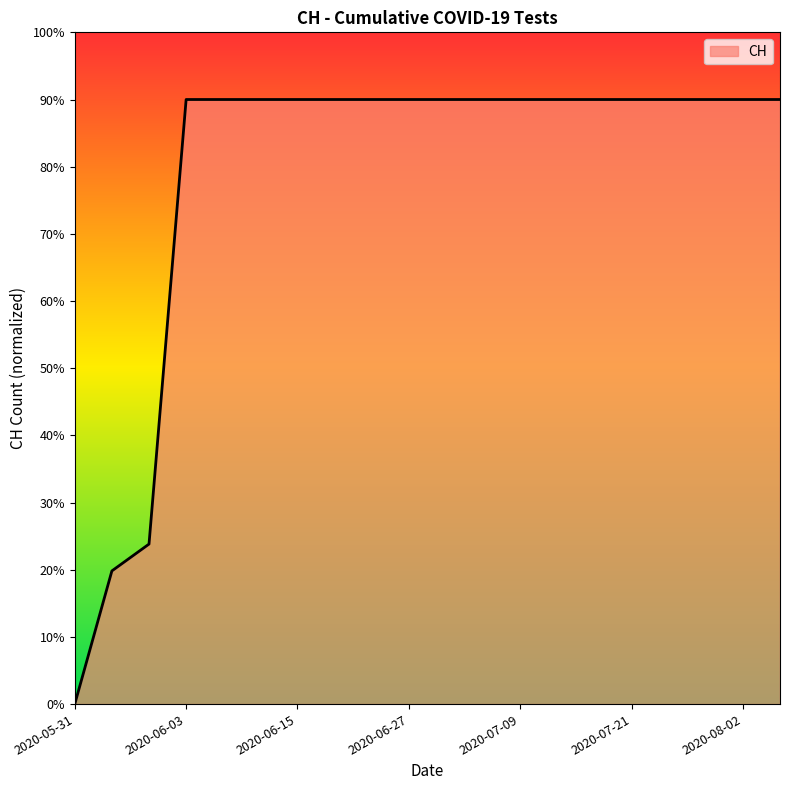

What is the difference between the maximum and minimum values?

90.0